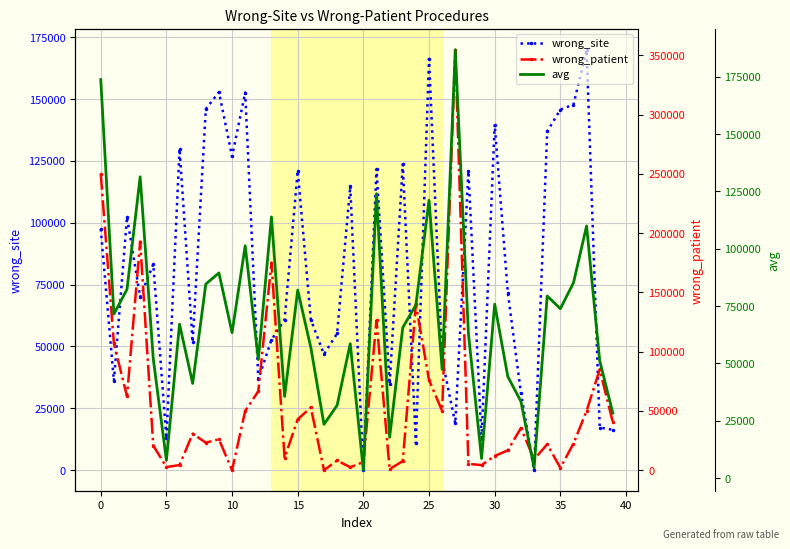

True or false: wrong_site has more than 1 points higher than both neighbors.

True